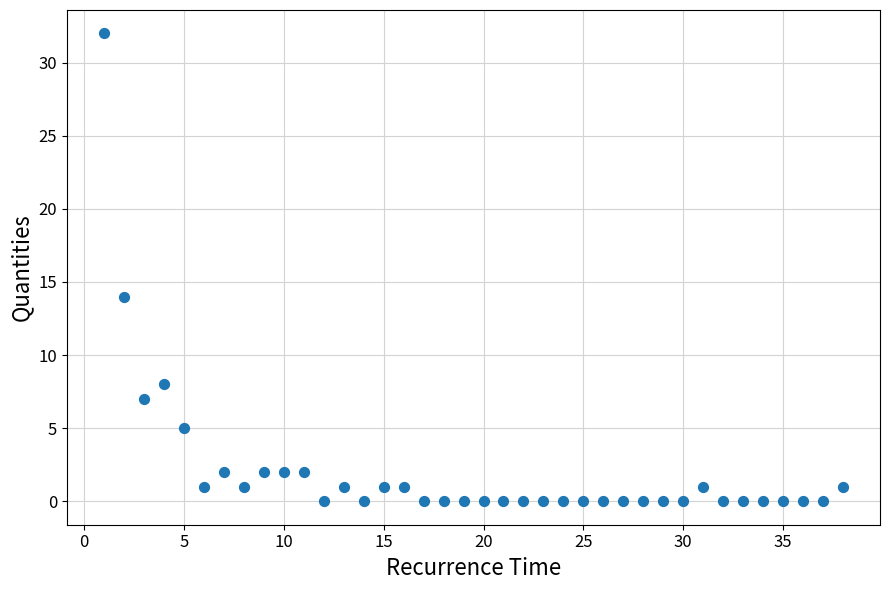

What is the range of X values (max minus min)?

37